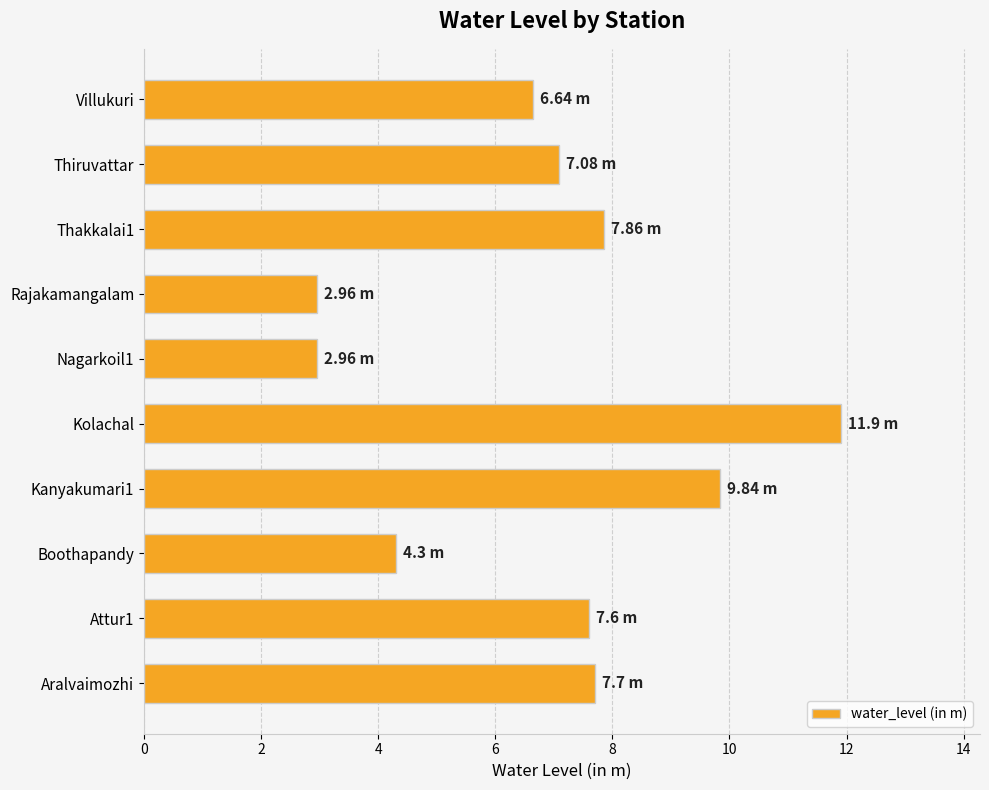

Which label corresponds to the largest value in the chart?

Kolachal